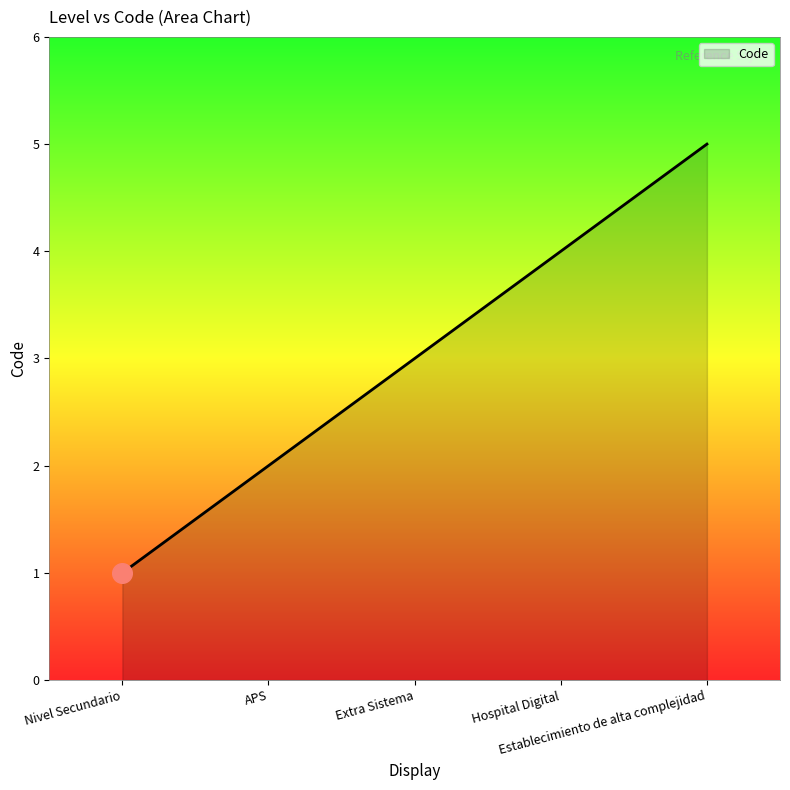

Which has a higher value, Nivel Secundario or Extra Sistema?

Extra Sistema